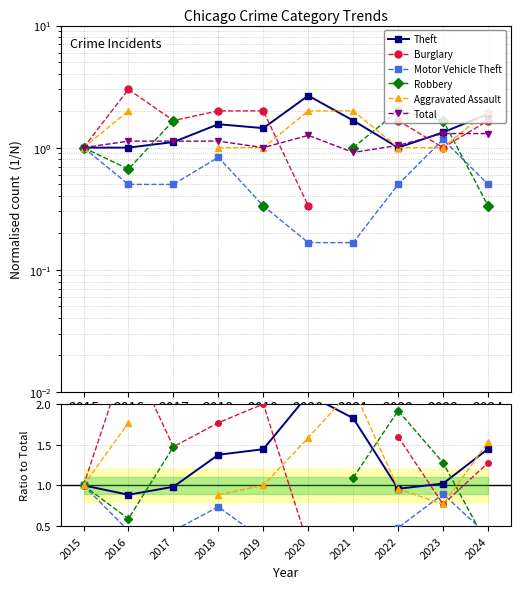

At which label is Robbery closest to 1?

2015